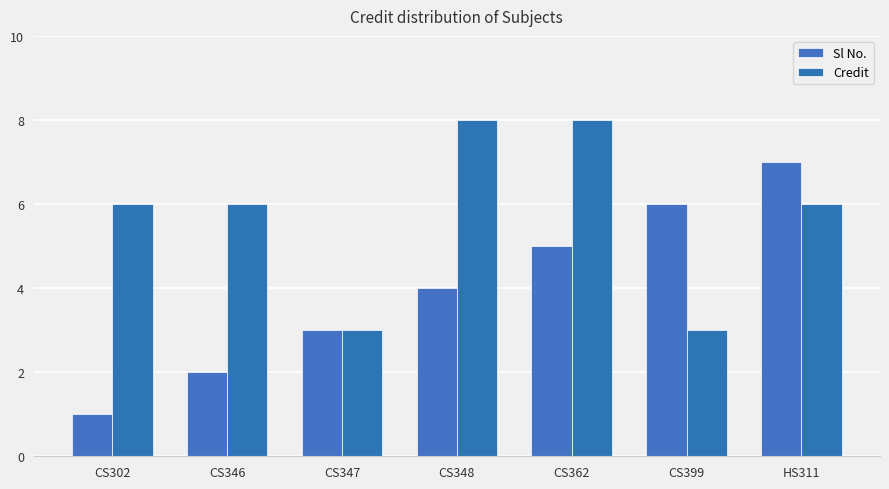

How many distinct data groups are displayed?

2